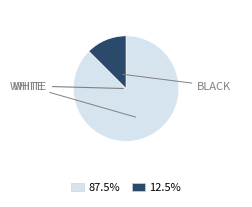

Does any single category account for the majority?

Yes